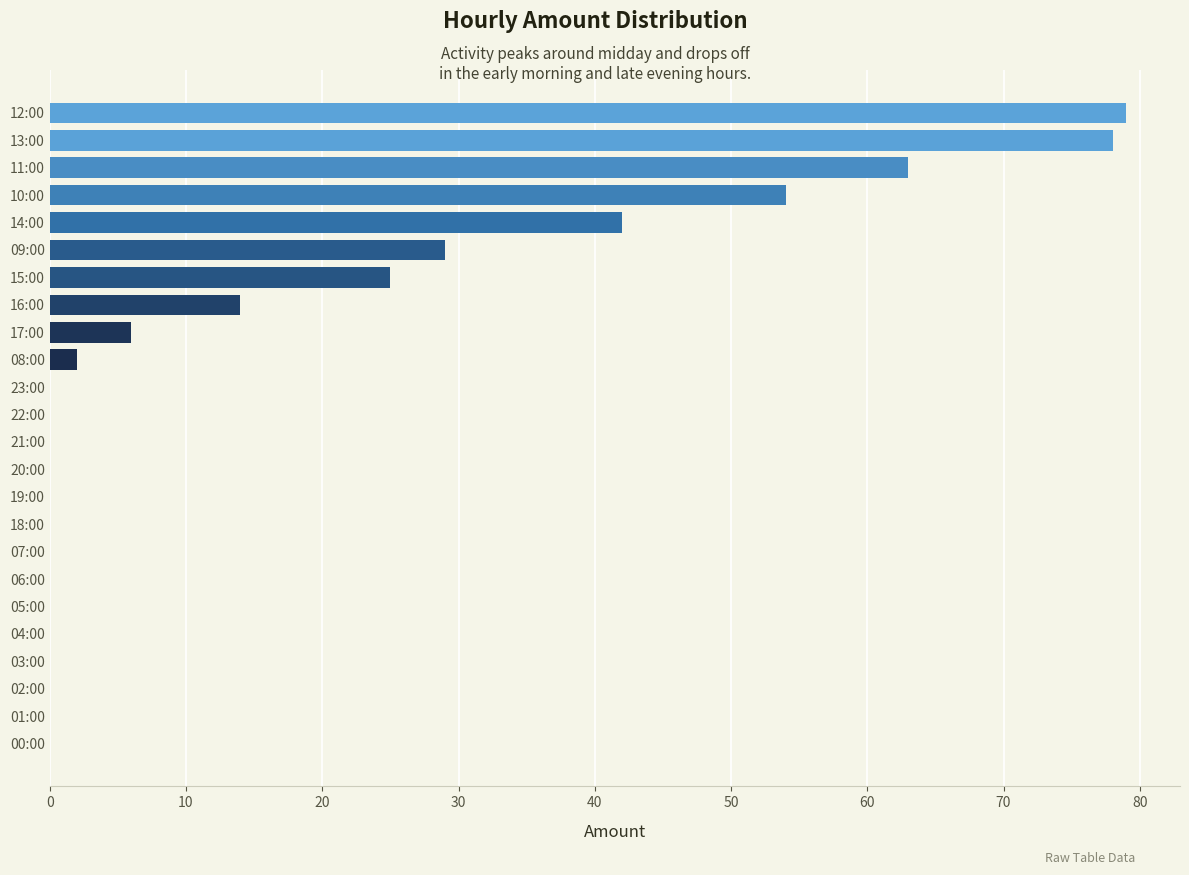

Between 05:00 and 12:00, which is larger?

12:00